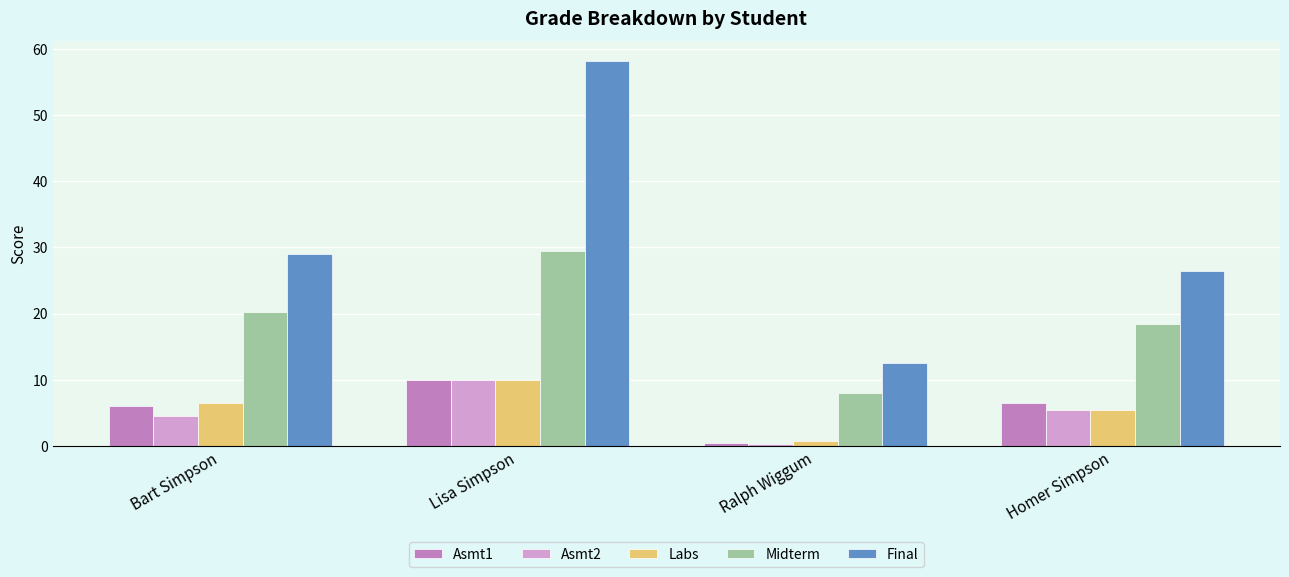

The value of Final at Ralph Wiggum is 12.5. True or false?

True